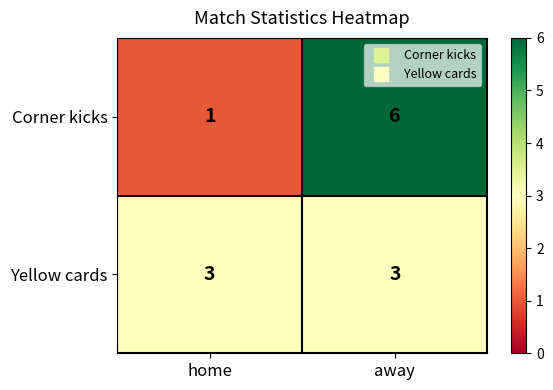

What is the spread (max minus min) of values at home?

2